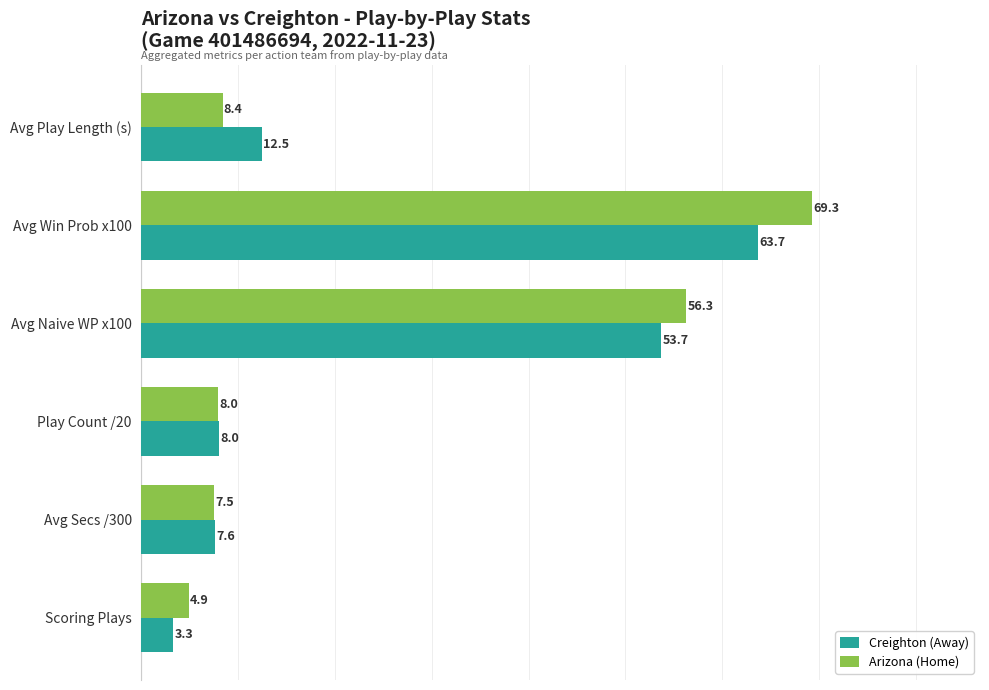

What is the difference between the second highest and second lowest values in the Creighton (Away) series?

46.1